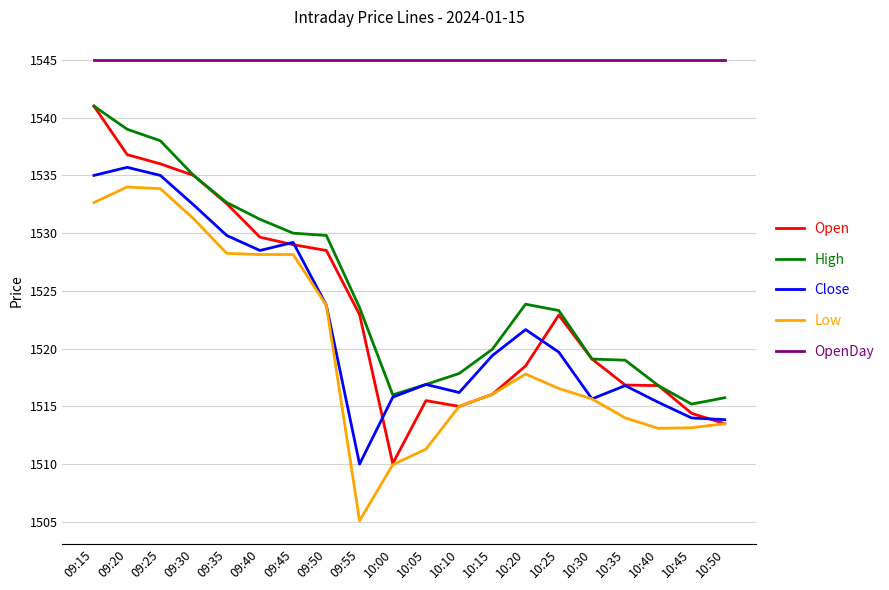

What is the sum of all Close values?

30444.7